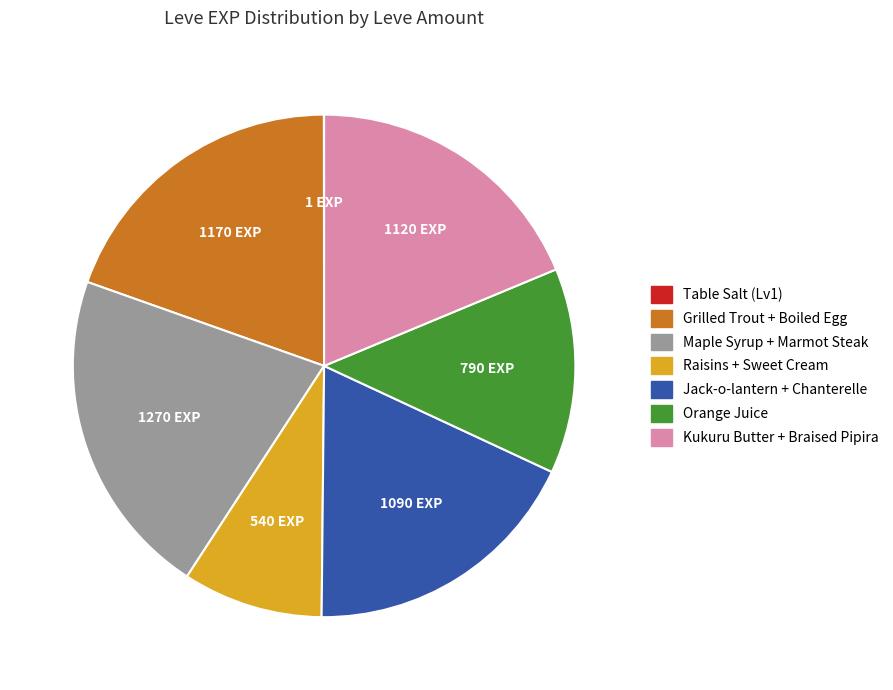

Is there any slice that represents more than half of the pie?

No